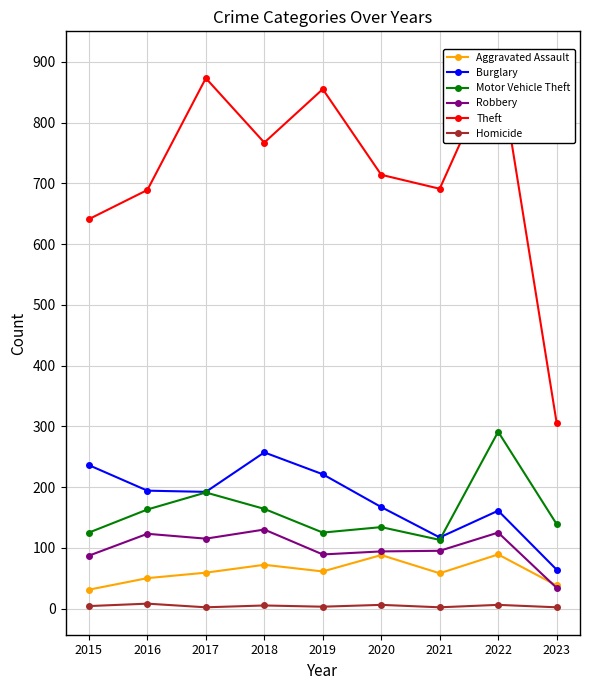

True or false: Theft and Burglary cross at least once.

False